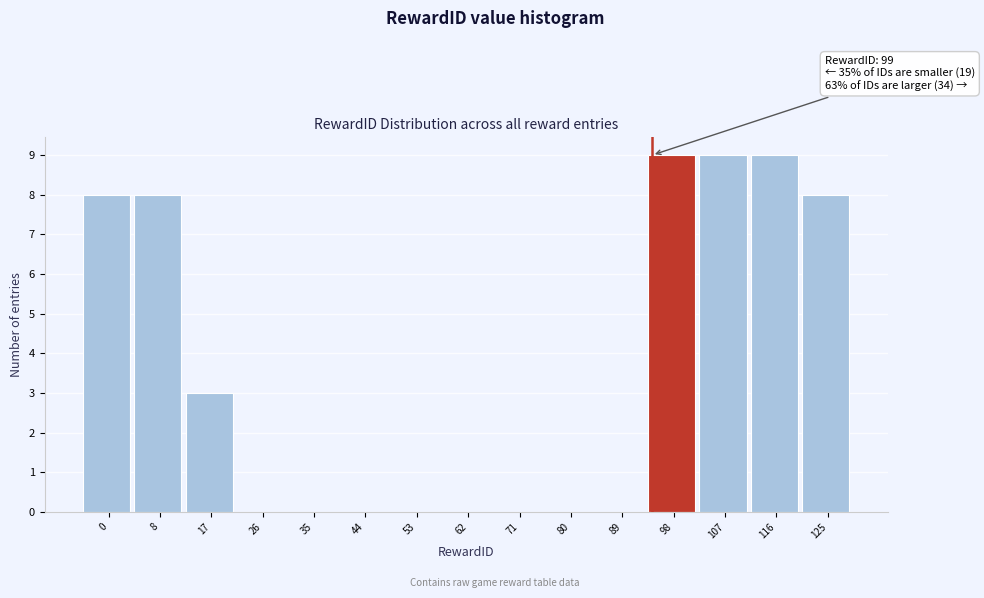

Reading left to right, transcribe all the data shown in this chart.

0=8	8=8	17=3	26=0	35=0	44=0	53=0	62=0	71=0	80=0	89=0	98=9	107=9	116=9	125=8